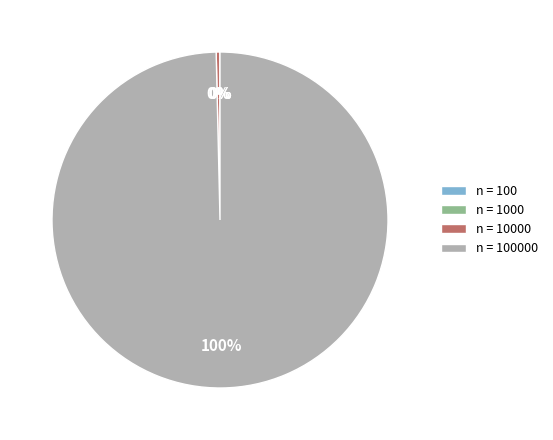

To the nearest percent, what is the difference between the largest and smallest slice percentages?

100%